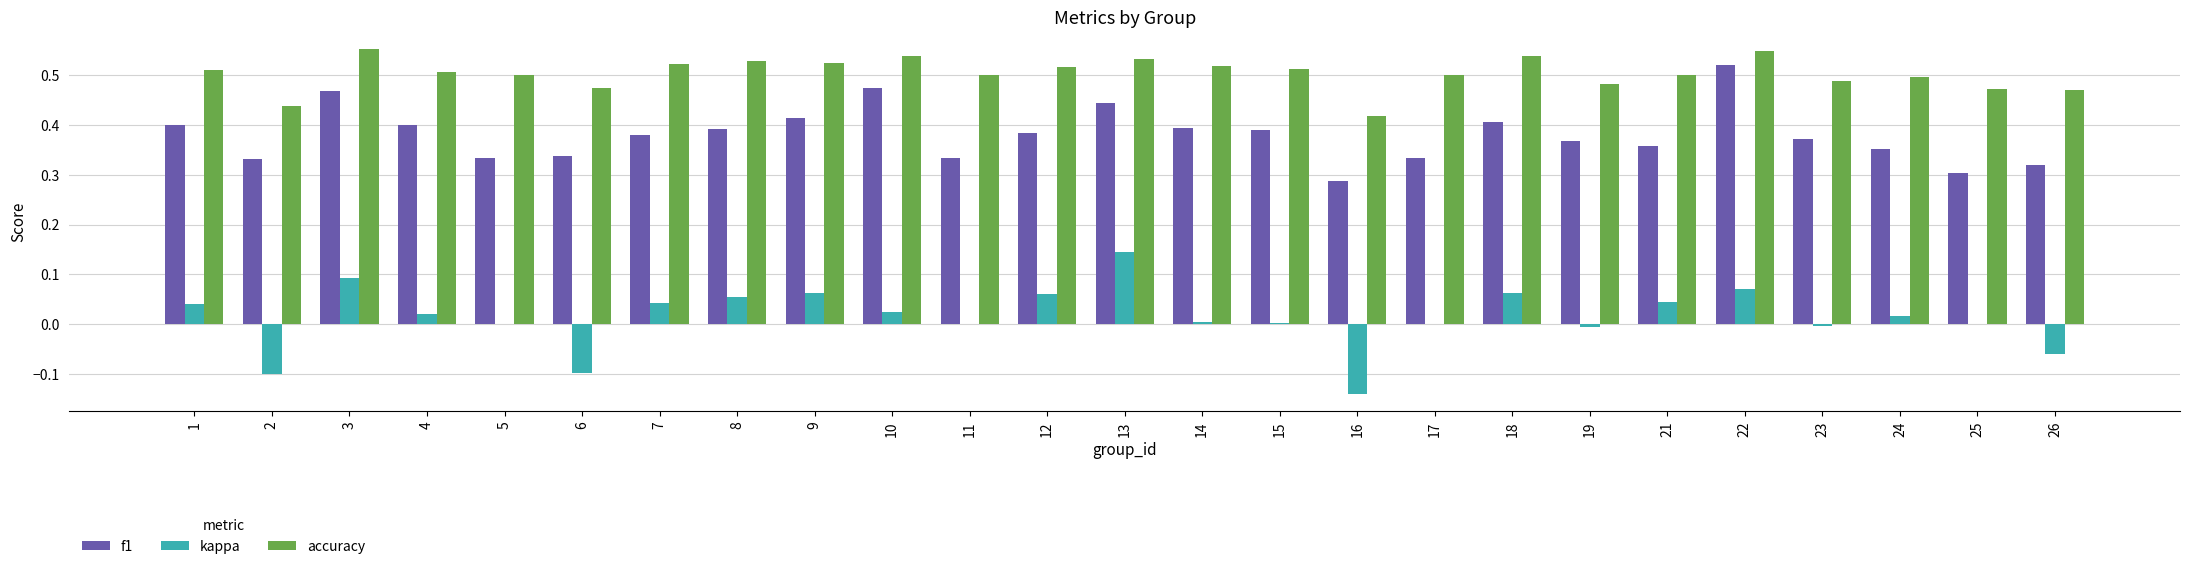

The value of accuracy at 3 is 0.9. True or false?

False